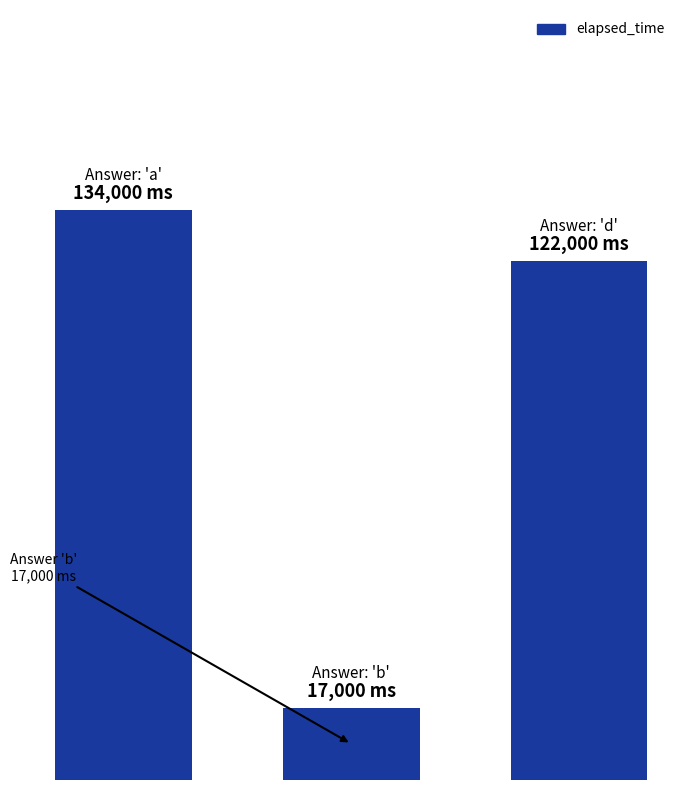

Does the chart contain any negative values?

No